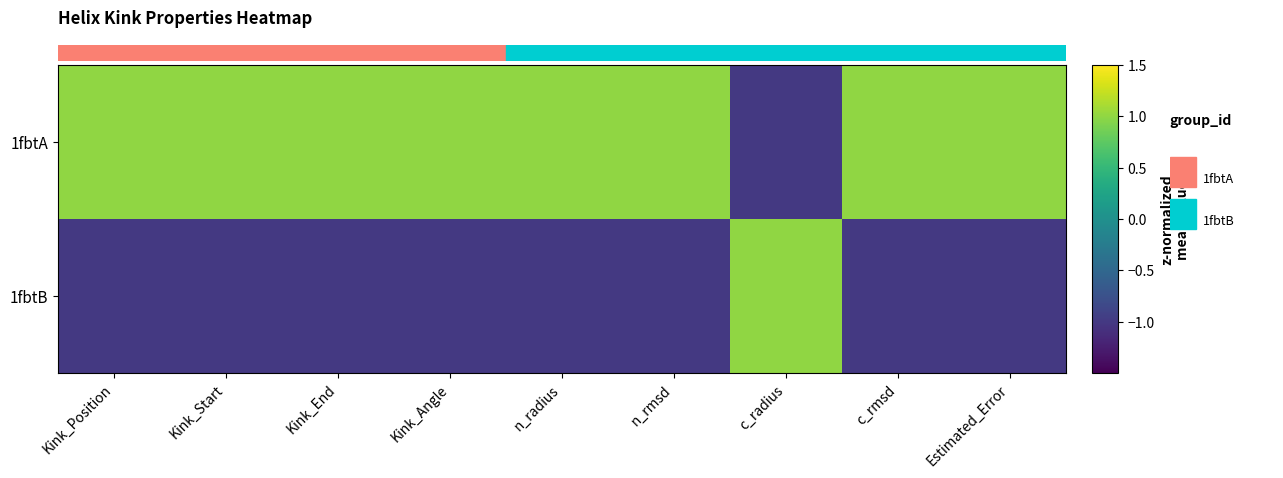

At which category is the sum across all series the highest?

Estimated_Error